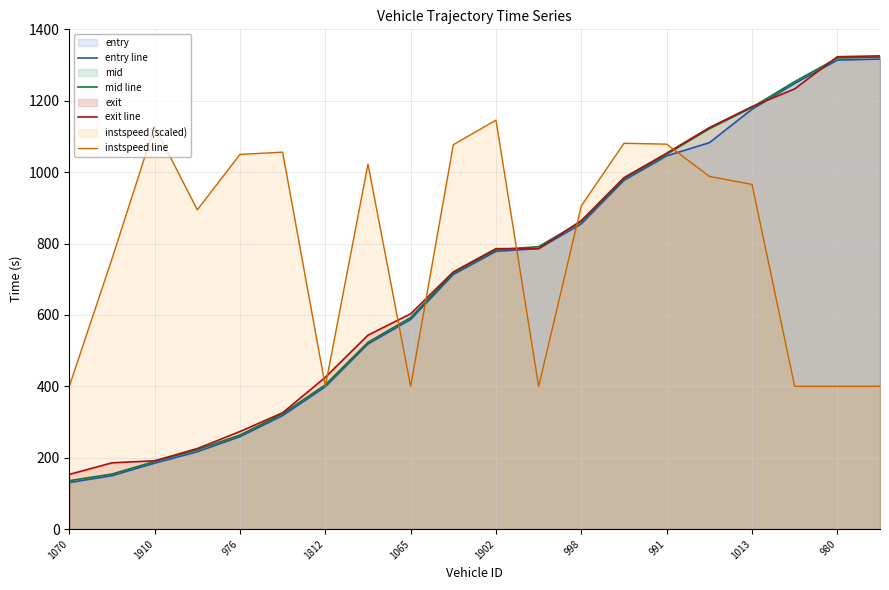

The exit line series shows 307.4 at 1065. True or false?

False